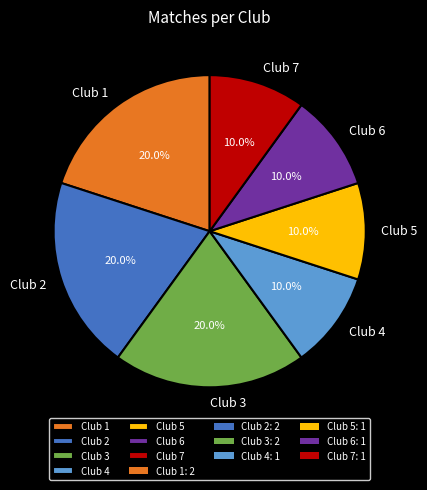

Do Club 1 and Club 4 together represent more than half of the pie?

No